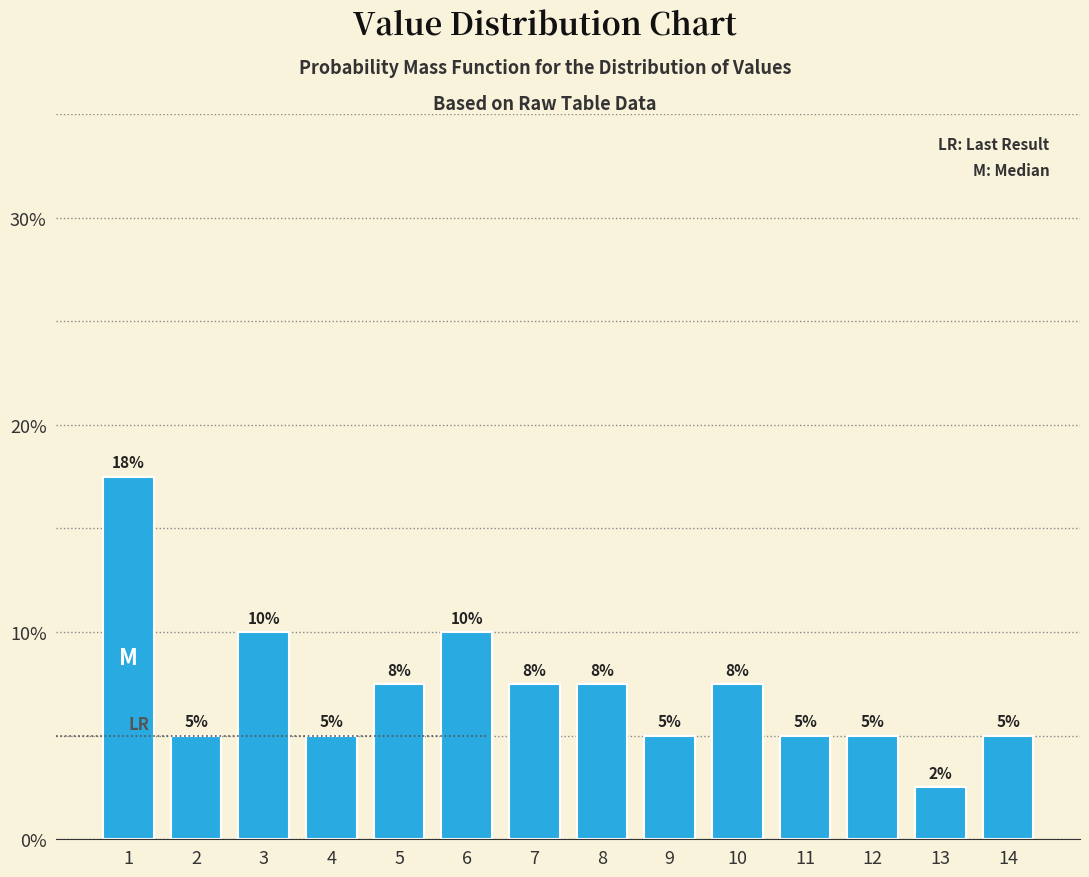

Which has a higher value, 8 or 11?

8